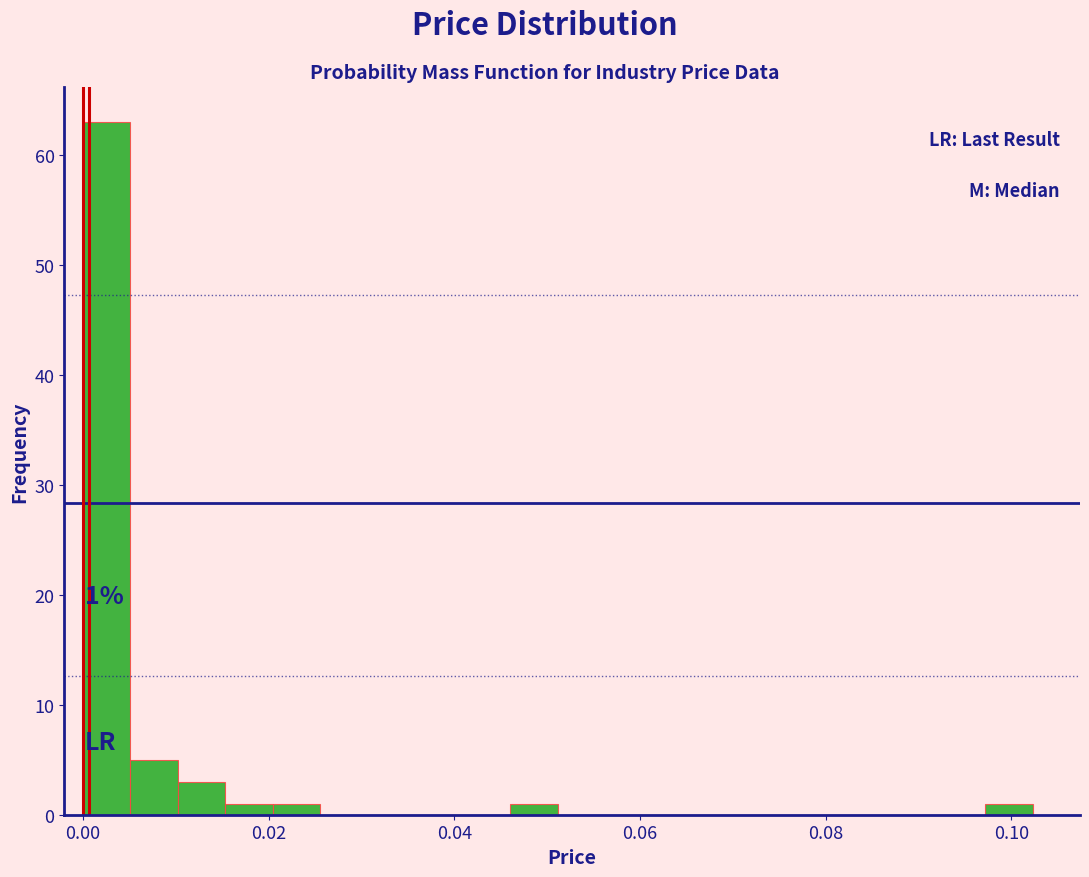

Read against the x-axis, roughly where is the centre of the tallest bar?

0.002